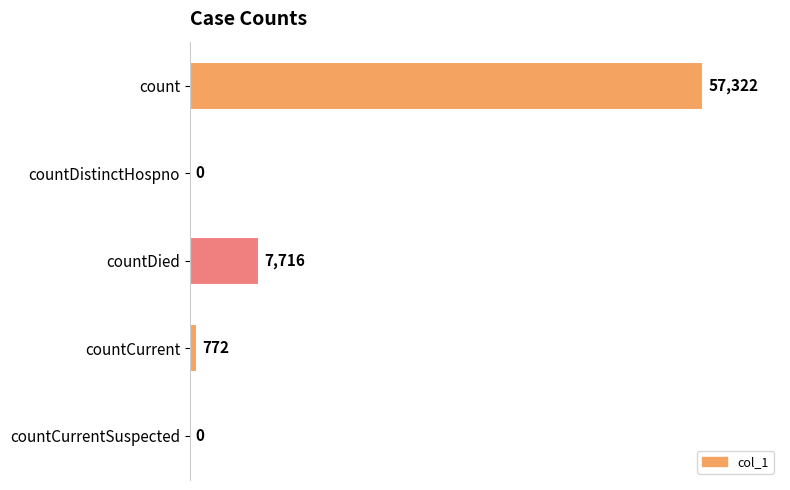

Is it true that the value at countDistinctHospno is 0?

True